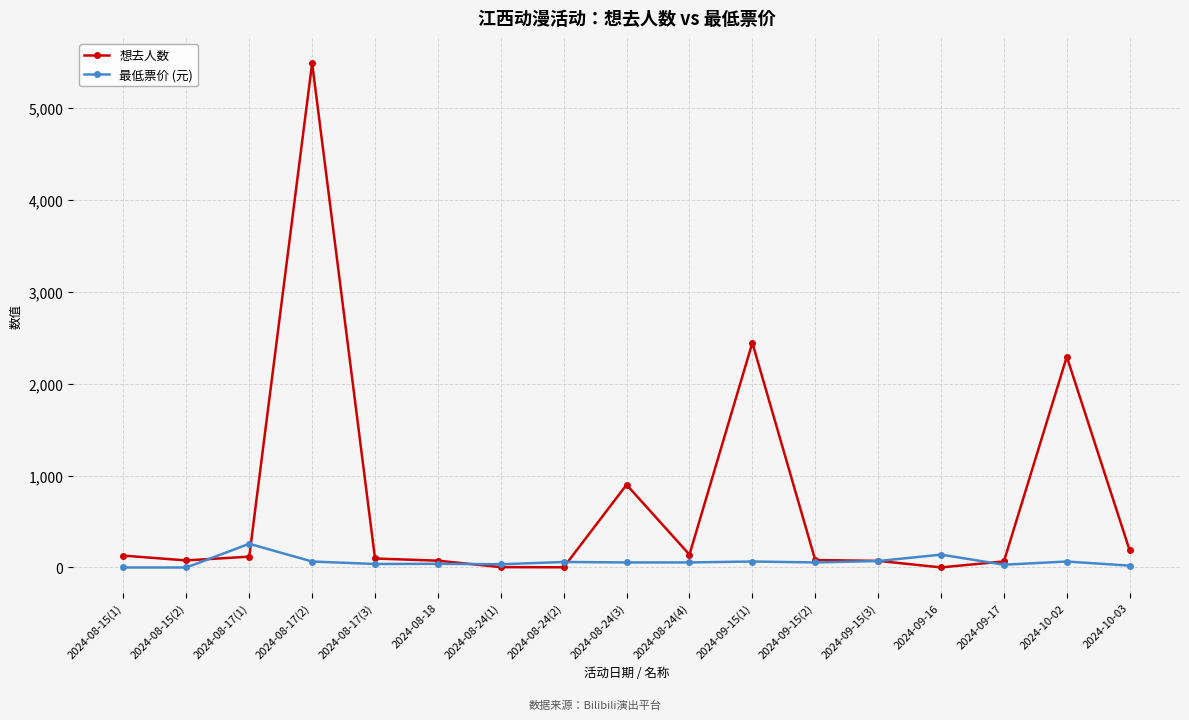

Count the number of data series in this chart.

2